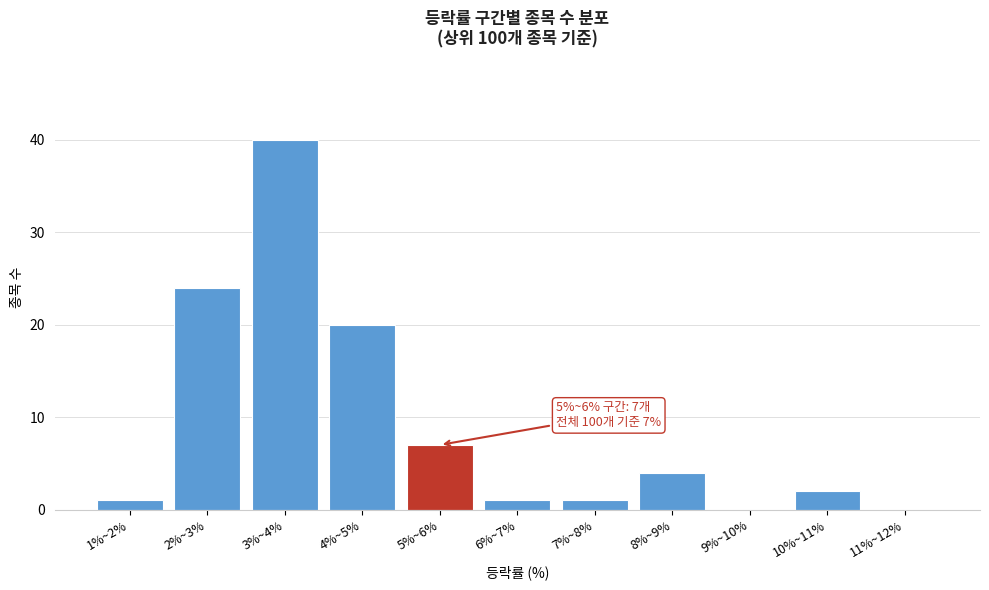

Reading left to right, what are all the values shown in this chart?

1%~2%=1	2%~3%=24	3%~4%=40	4%~5%=20	5%~6%=7	6%~7%=1	7%~8%=1	8%~9%=4	9%~10%=0	10%~11%=2	11%~12%=0